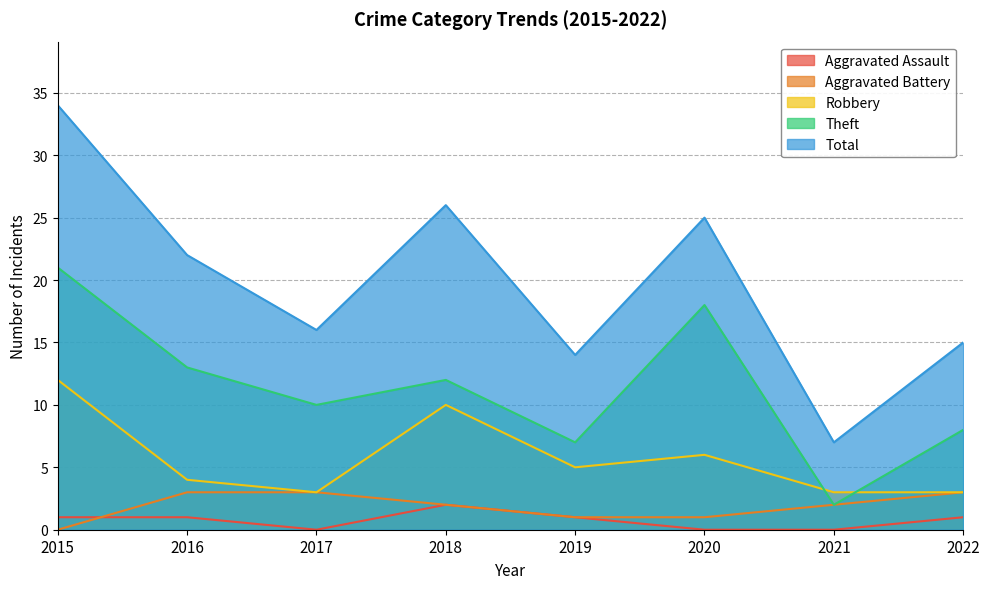

Between 2015 and 2021, which series saw the biggest shift?

Total